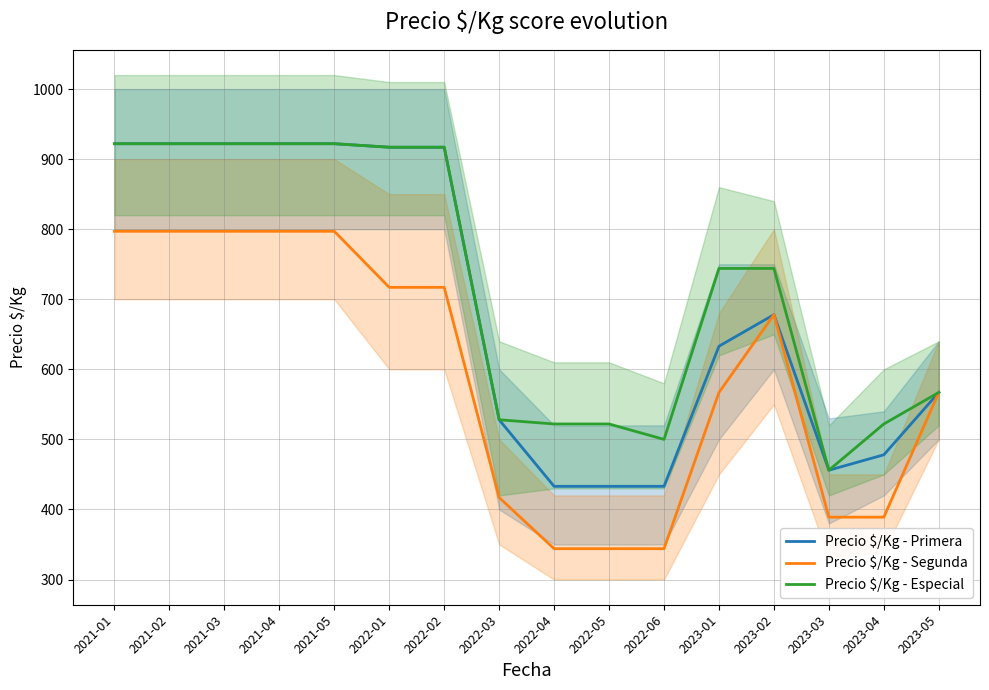

What is the minimum value for Precio $/Kg - Segunda?

344